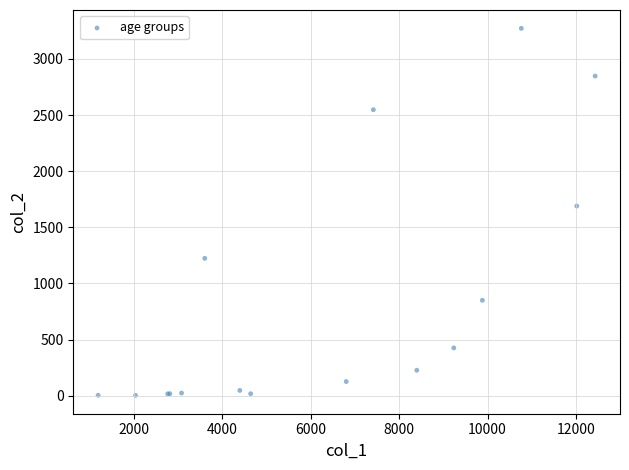

What Y value in the scatter plot is closest to 1638?

1690